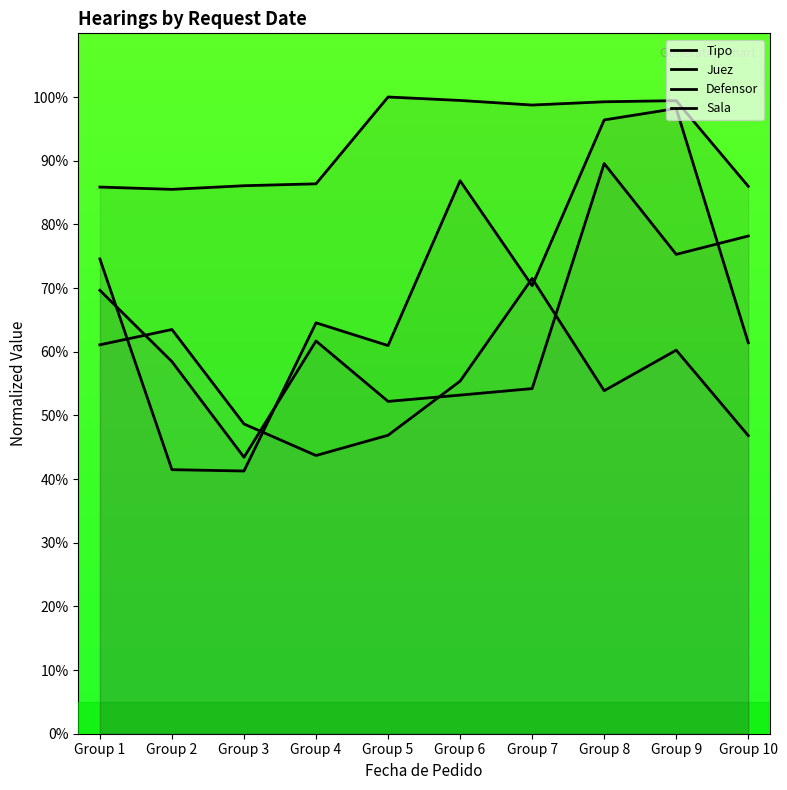

Does the chart have visible grid lines?

No